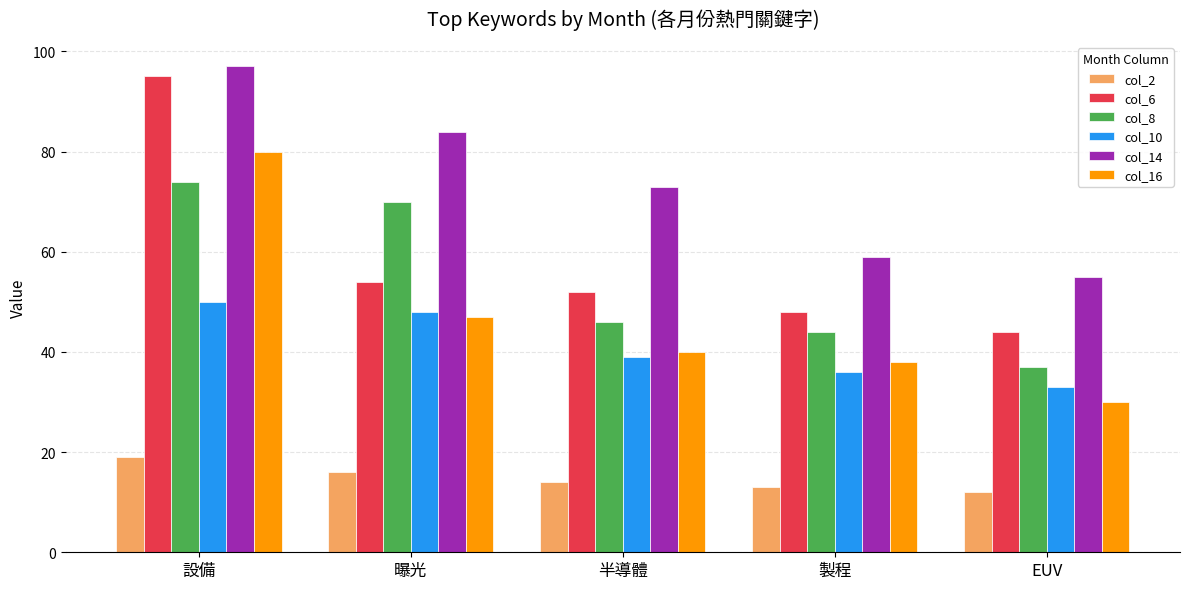

Reading left to right, transcribe all the data shown in this chart.

col_2: 設備=19	曝光=16	半導體=14	製程=13	EUV=12
col_6: 設備=95	曝光=54	半導體=52	製程=48	EUV=44
col_8: 設備=74	曝光=70	半導體=46	製程=44	EUV=37
col_10: 設備=50	曝光=48	半導體=39	製程=36	EUV=33
col_14: 設備=97	曝光=84	半導體=73	製程=59	EUV=55
col_16: 設備=80	曝光=47	半導體=40	製程=38	EUV=30